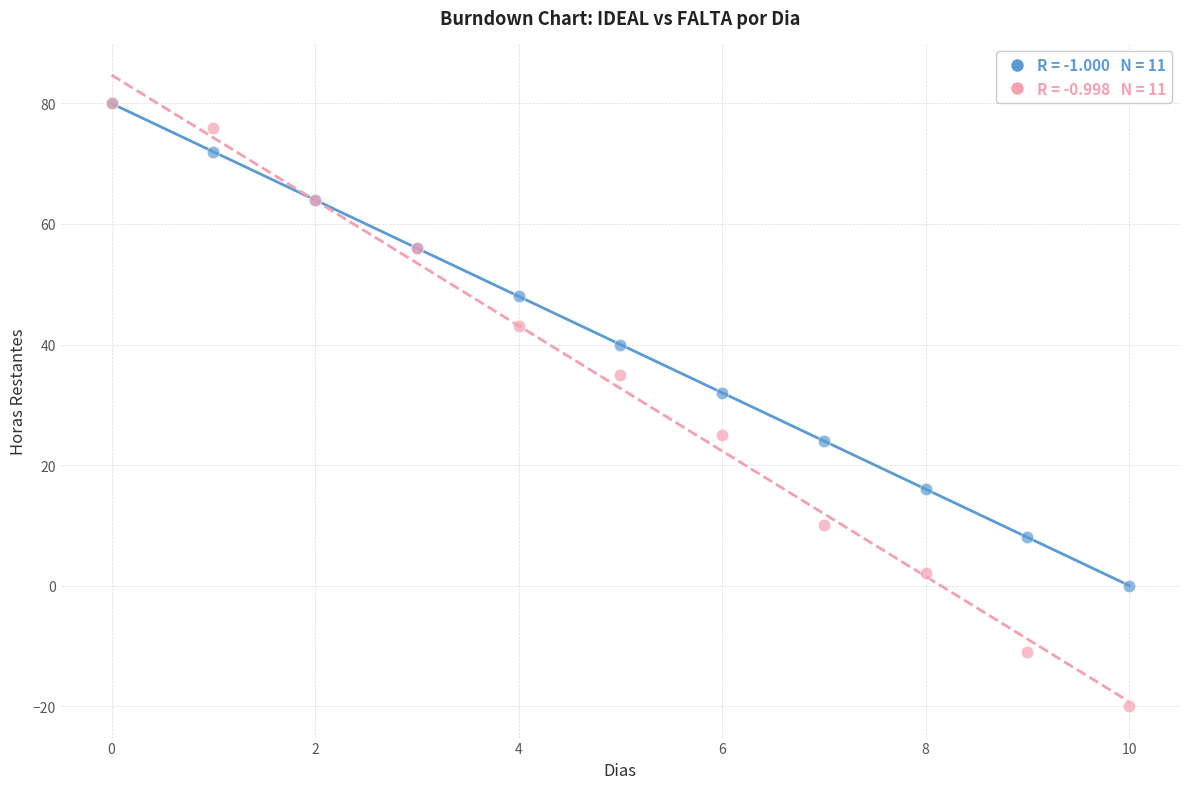

Across all series, what Y value is closest to 30?

32